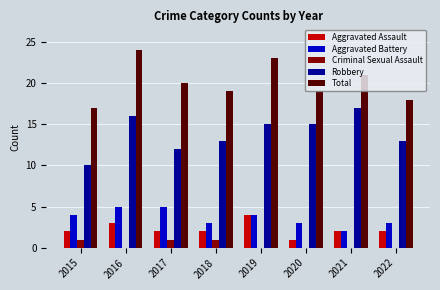

True or false: Aggravated Battery has a value of 4 at 2020.

False